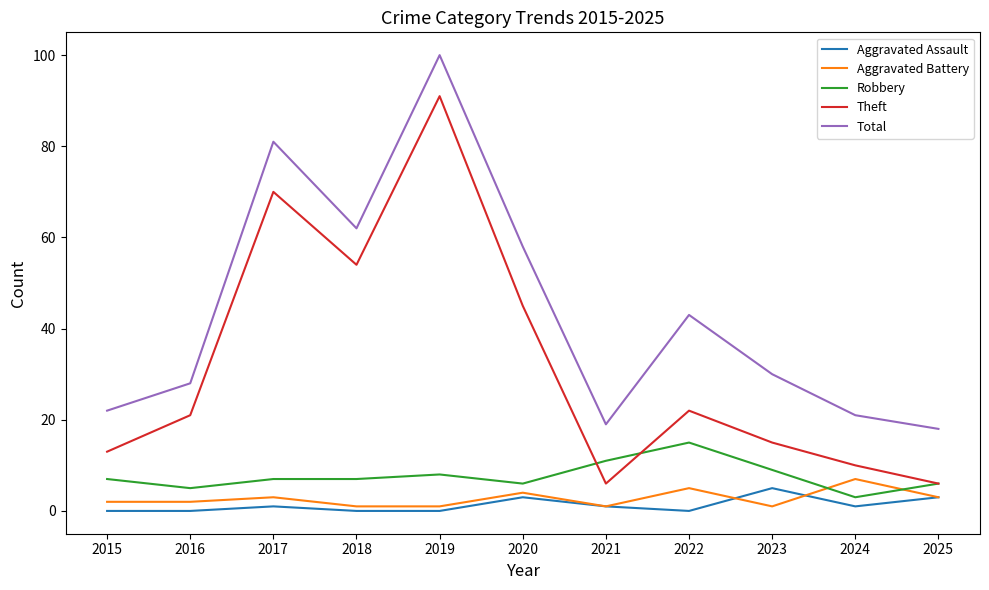

Is it true that Total equals 43 at 2022?

True